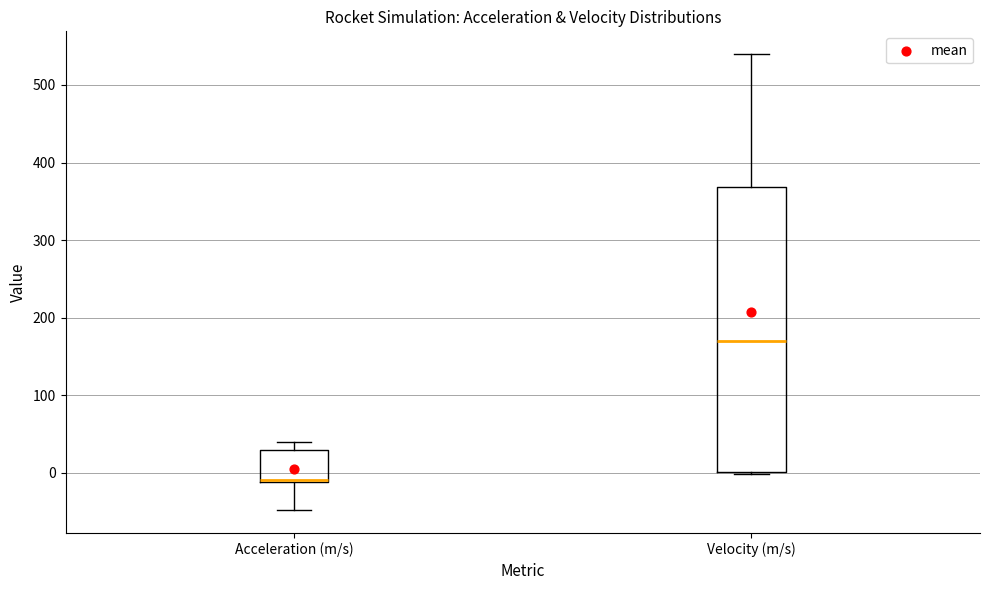

Reading left to right, read every box against the y-axis: the position of its median line, the range the box covers, and the ends of its whiskers. The values are not printed on the chart, so give them approximately, as read against the axis.

Acceleration (m/s): median -10 (drawn on the box's lower edge), box -10 to 30, whiskers -50 to 40
Velocity (m/s): median 170, box 0 to 370, whiskers 0 to 540